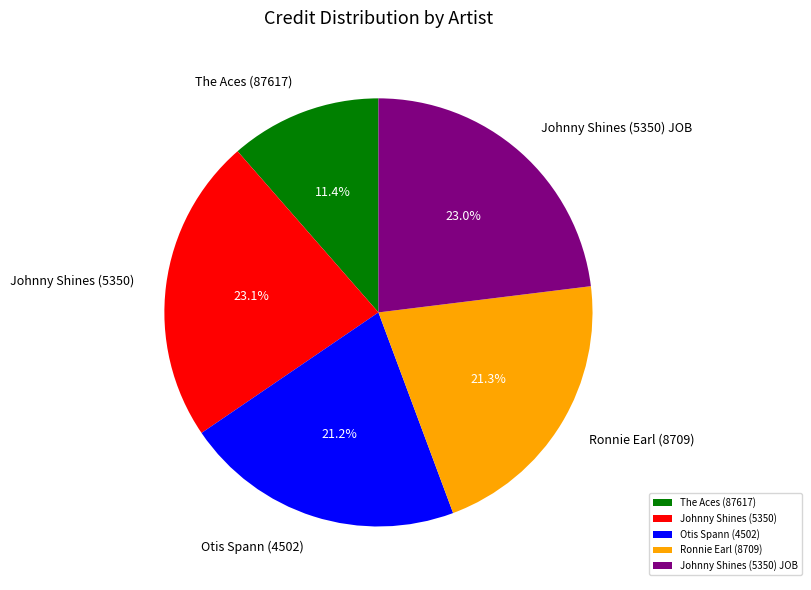

What percentage do Johnny Shines (5350) JOB and Ronnie Earl (8709) together represent?

44.3%